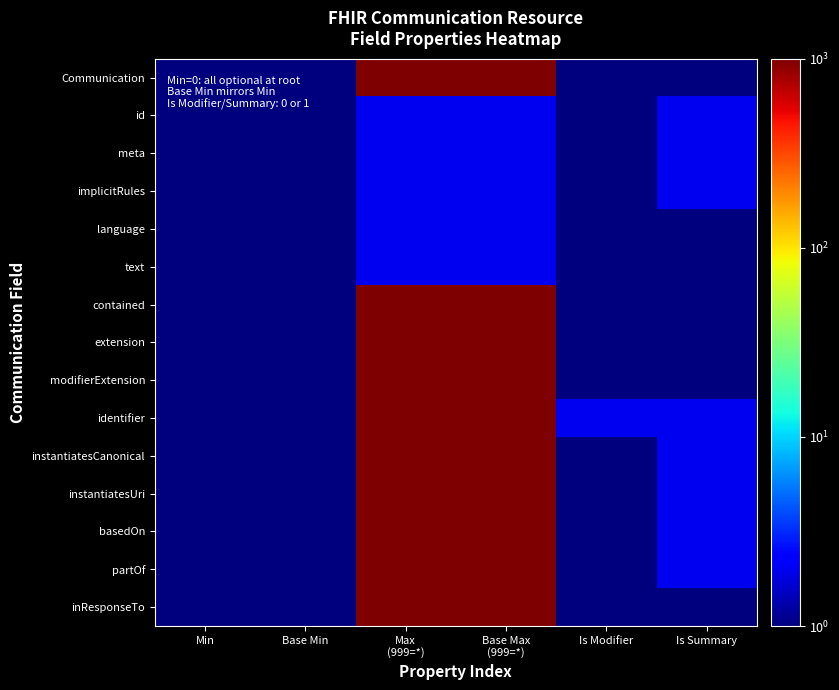

Between Is Modifier and Is Summary, which is larger?

Is Modifier